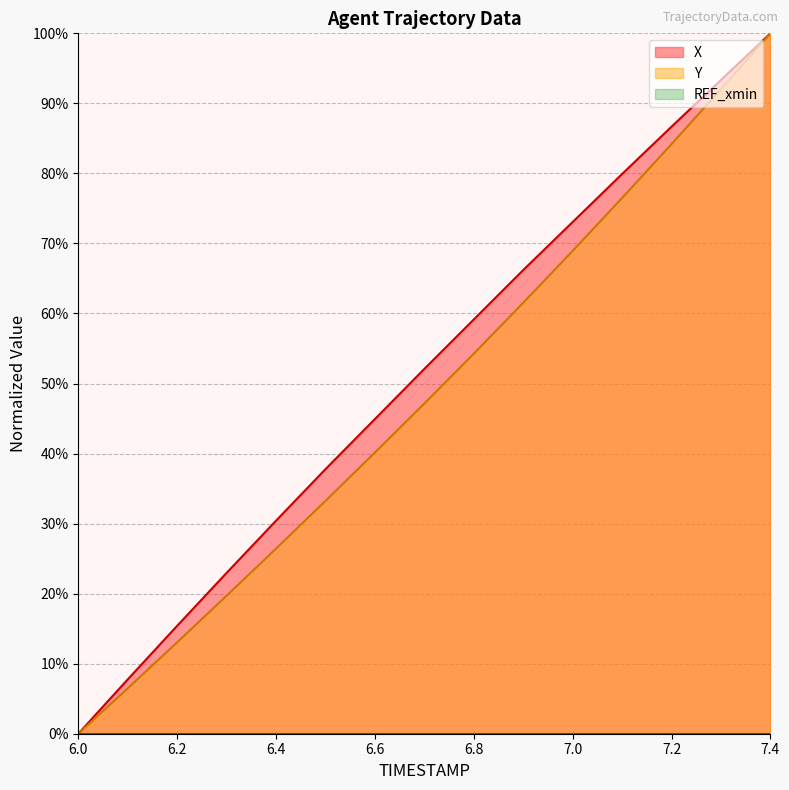

Reading left to right, list all the values displayed in this chart.

X: 6.0=0.0	6.1=7.8	6.2=15.4	6.3=23.0	6.4=30.4	6.5=37.8	6.6=44.9	6.7=52.1	6.8=59.1	6.9=66.2	7.0=73.1	7.1=79.9	7.2=86.7	7.3=93.3	7.4=100.0
Y: 6.0=0.0	6.1=6.5	6.2=13.1	6.3=19.7	6.4=26.4	6.5=33.2	6.6=40.1	6.7=47.1	6.8=54.3	6.9=61.5	7.0=68.9	7.1=76.5	7.2=84.2	7.3=92.0	7.4=100.0